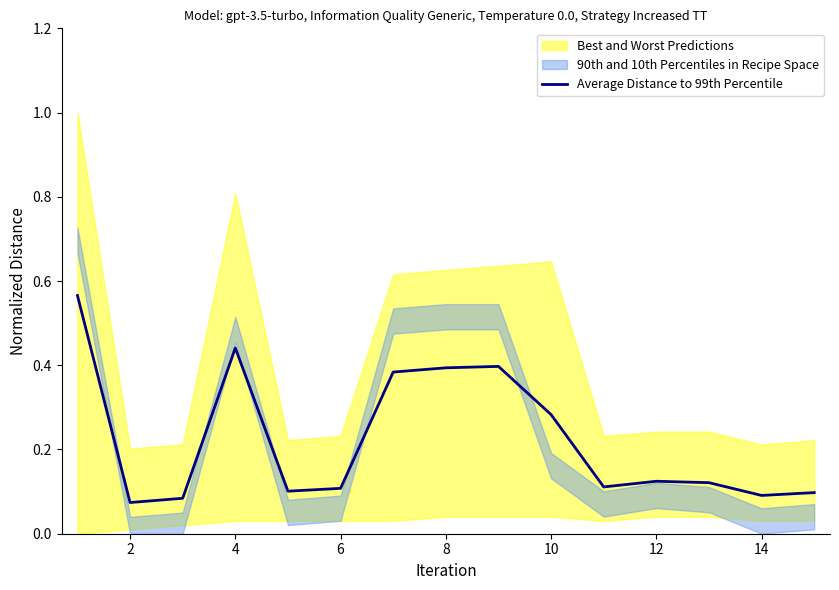

Is it true that Average Distance to 99th Percentile equals 0.1 at 6?

True